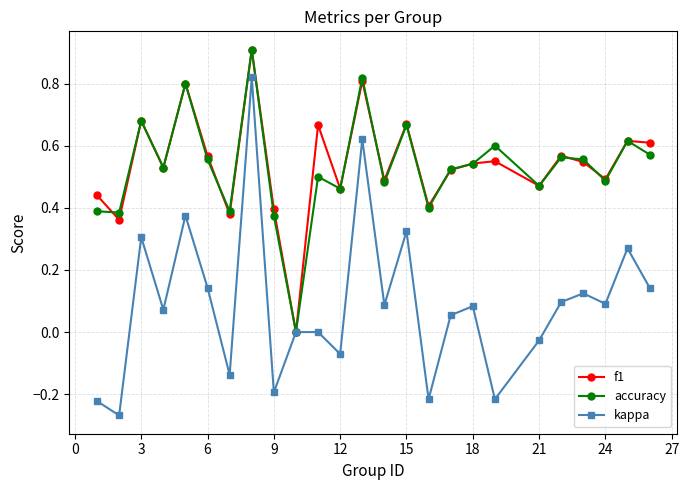

Which series has the widest spread of values?

kappa